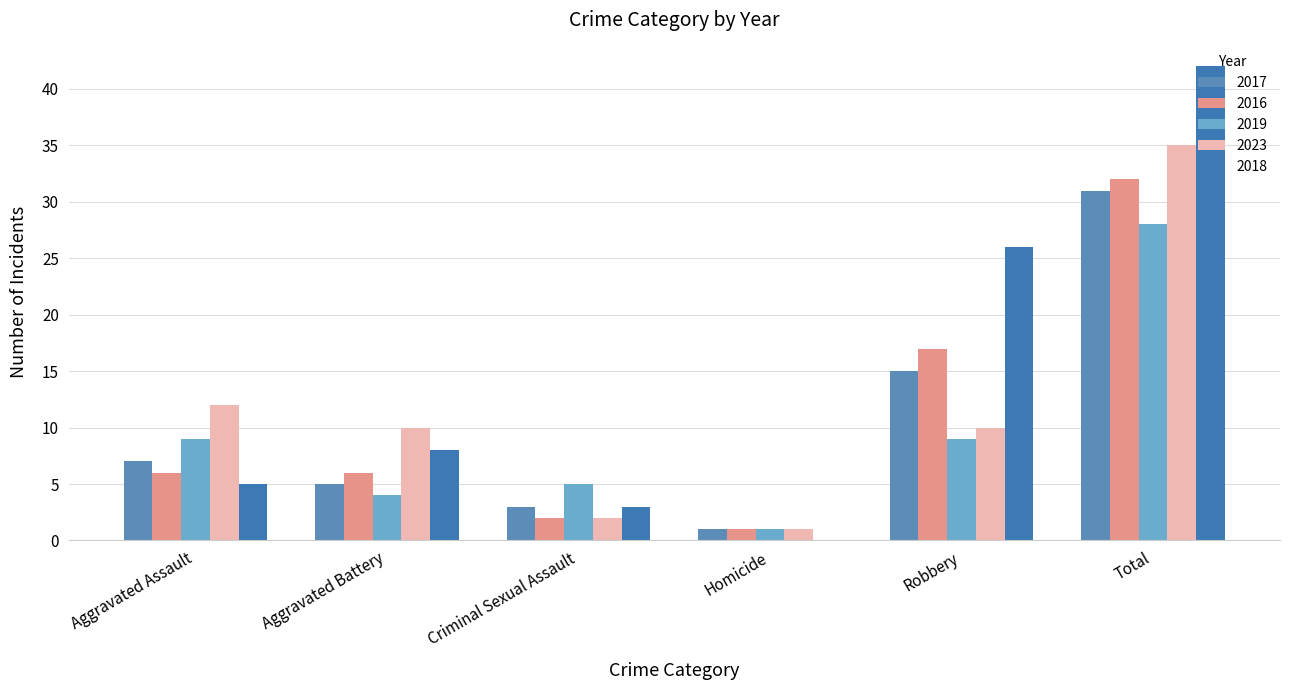

Reading left to right, transcribe all the data shown in this chart.

2017: 7	5	3	1	15	31
2016: 6	6	2	1	17	32
2019: 9	4	5	1	9	28
2023: 12	10	2	1	10	35
2018: 5	8	3	0	26	42